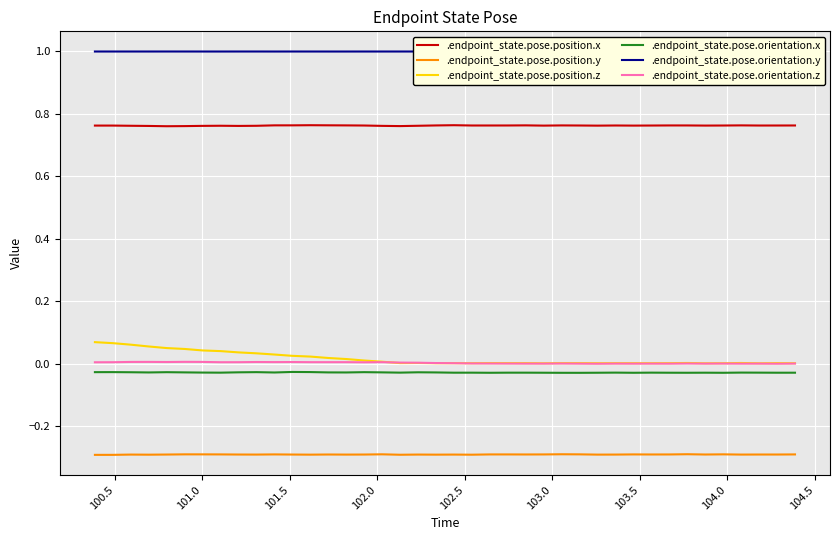

True or false: .endpoint_state.pose.position.z and .endpoint_state.pose.position.y cross at least once.

False